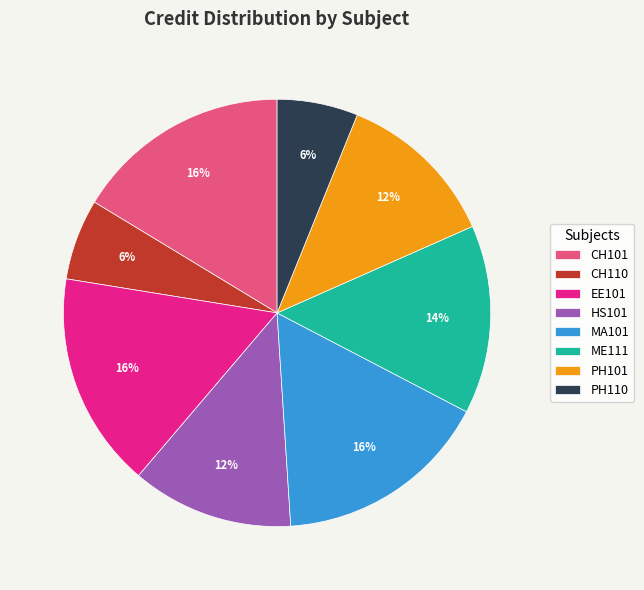

To the nearest percent, what is the difference between the EE101 and PH101 slice percentages?

4%